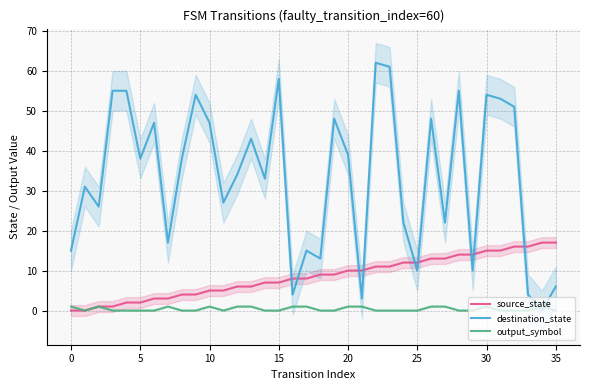

Is the value of source_state at 26 greater than the value of destination_state at 23?

No